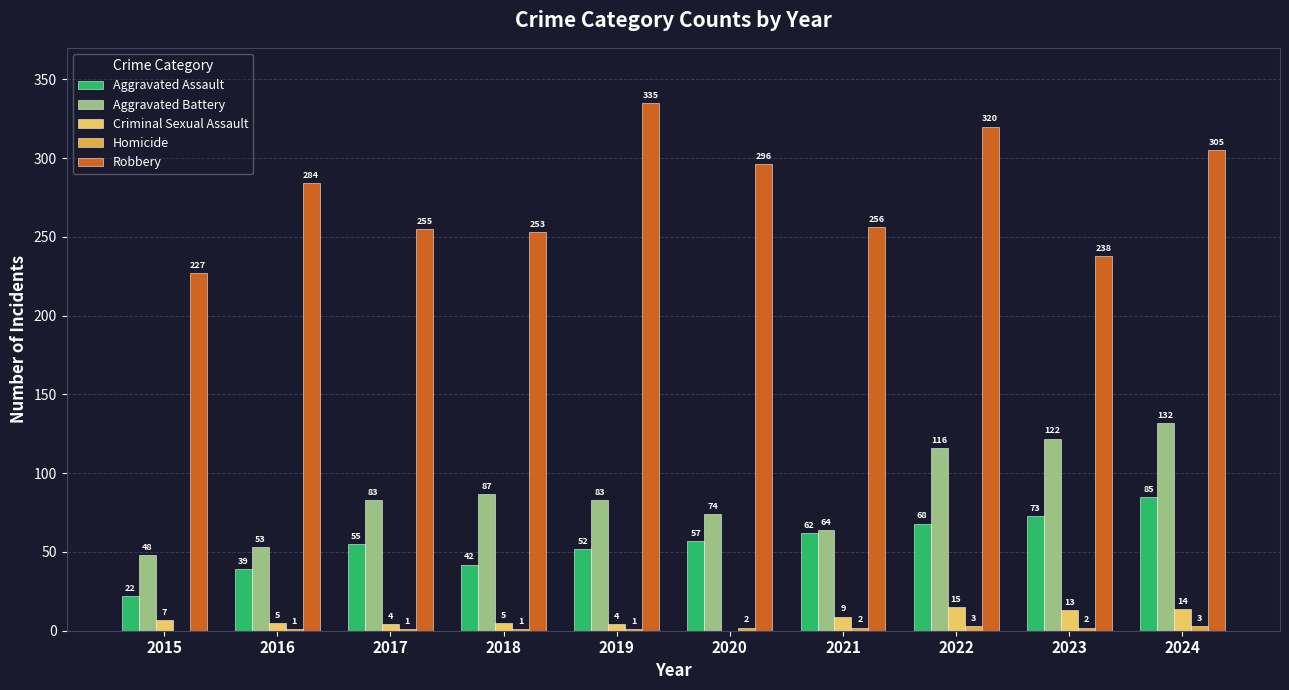

True or false: Aggravated Battery has a value of 142 at 2019.

False